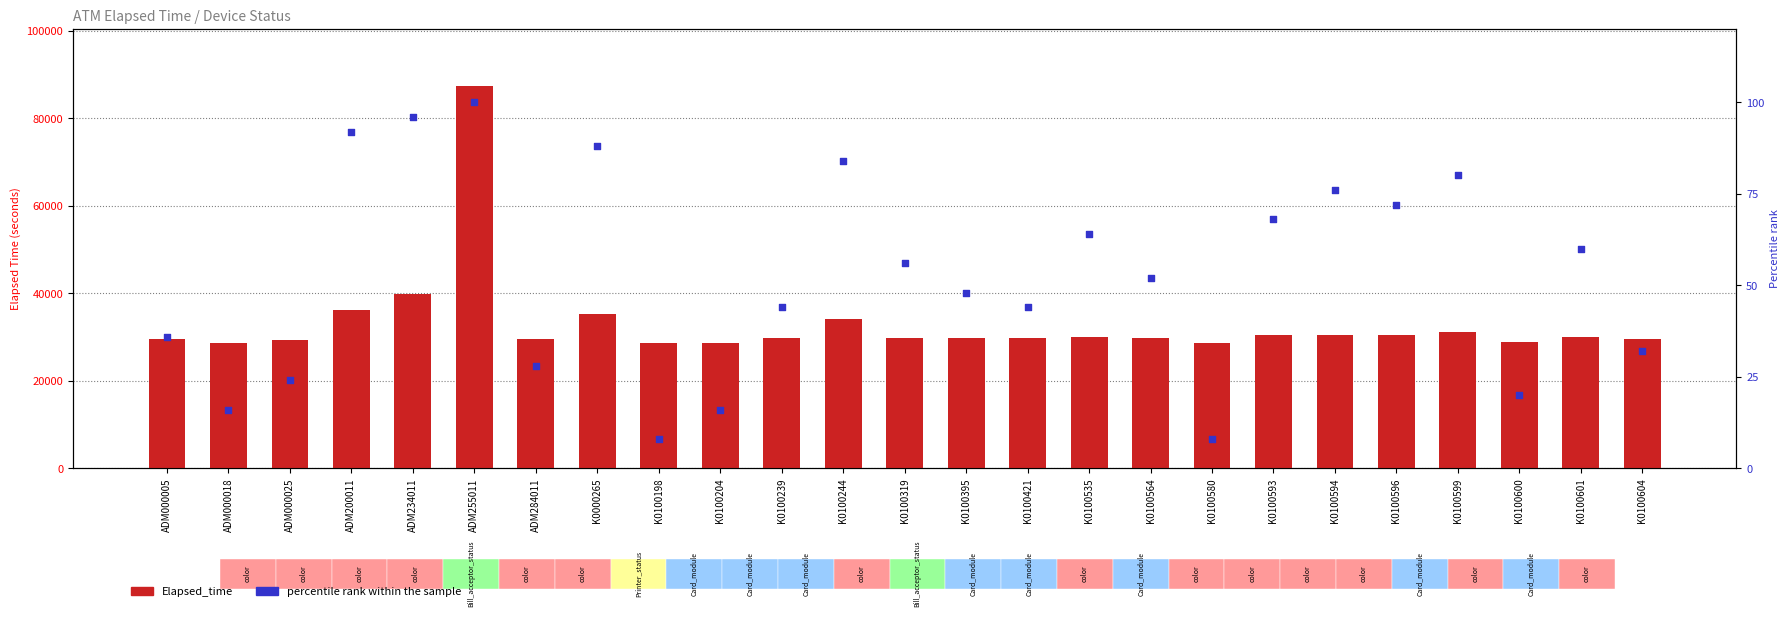

Which series has the widest spread of Y values?

Elapsed_time